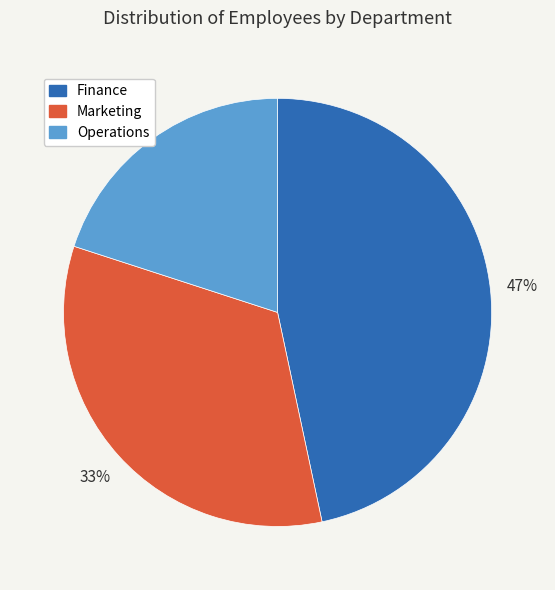

What percentage is the Operations slice, to the nearest percent?

20%